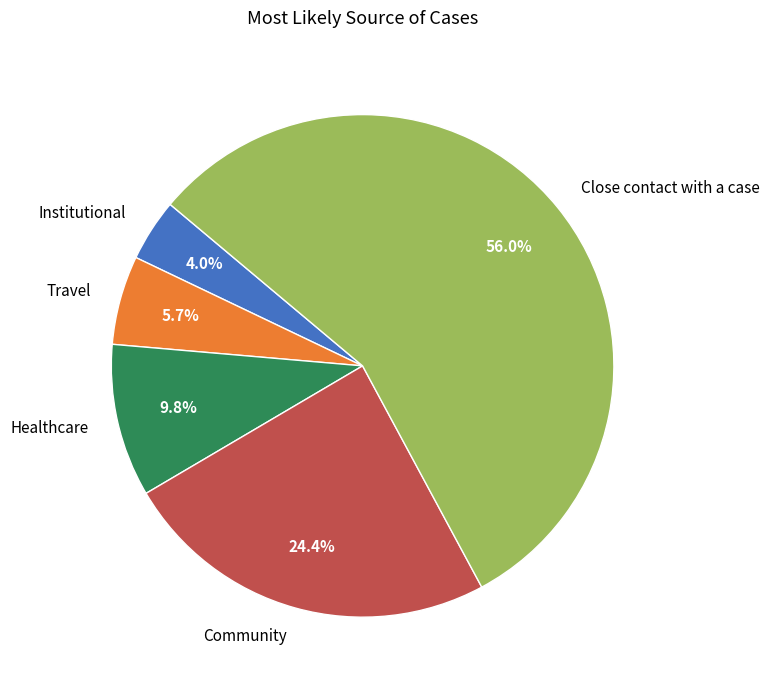

What is the total percentage of Healthcare and Community?

34.2%